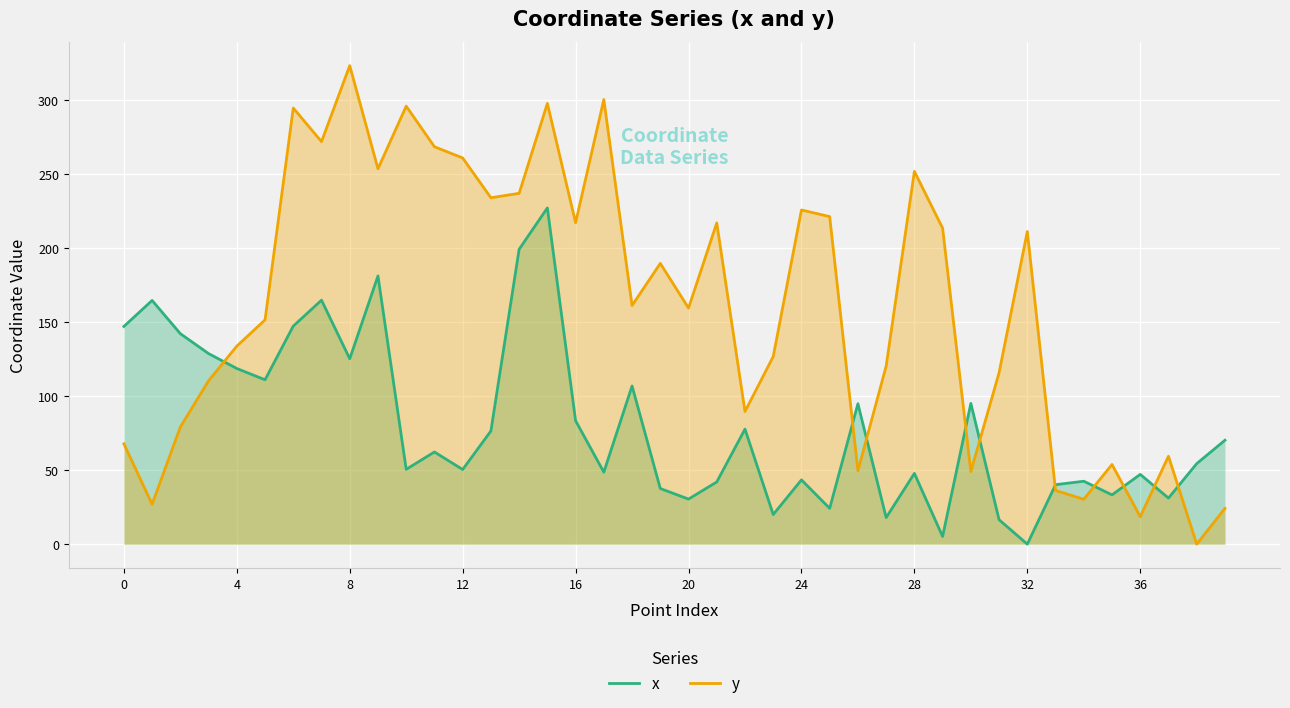

How many categories are shown in the chart?

40